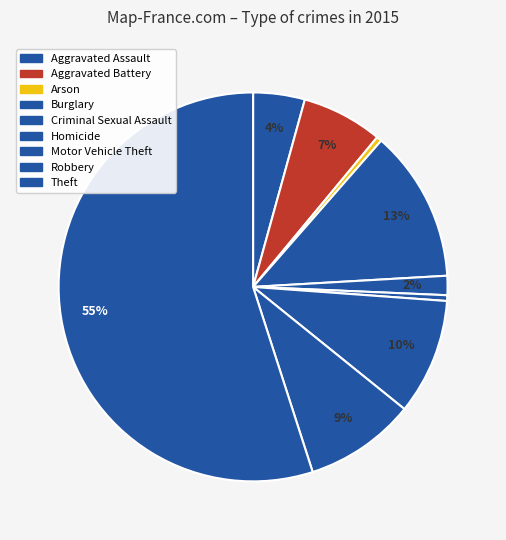

How many slices are in this pie chart?

9